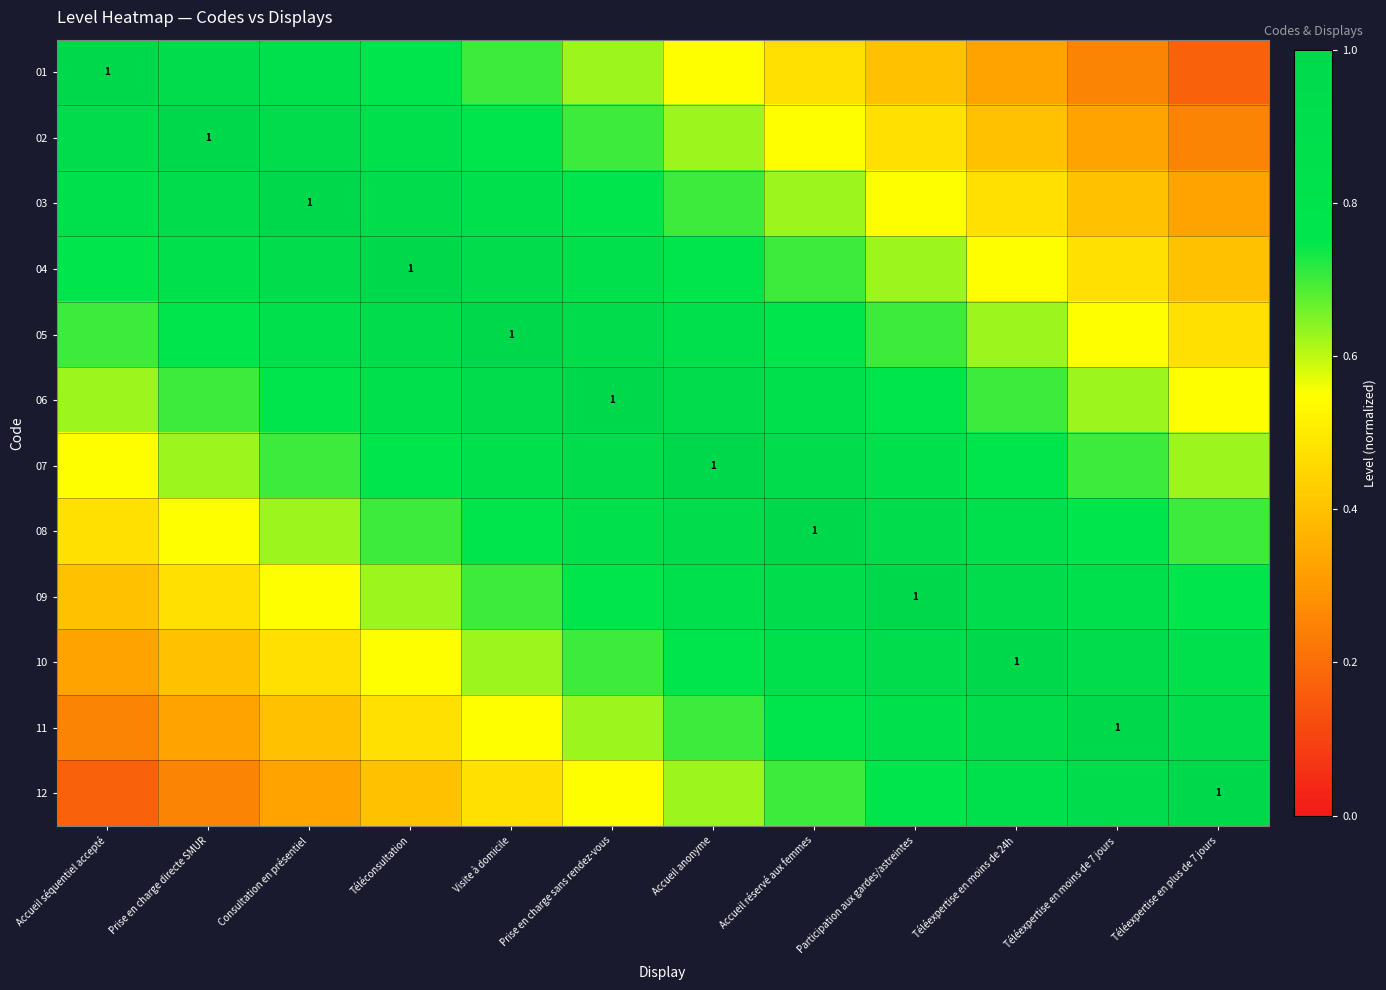

What is the difference between the 05 values at Prise en charge sans rendez-vous and Consultation en présentiel?

0.1